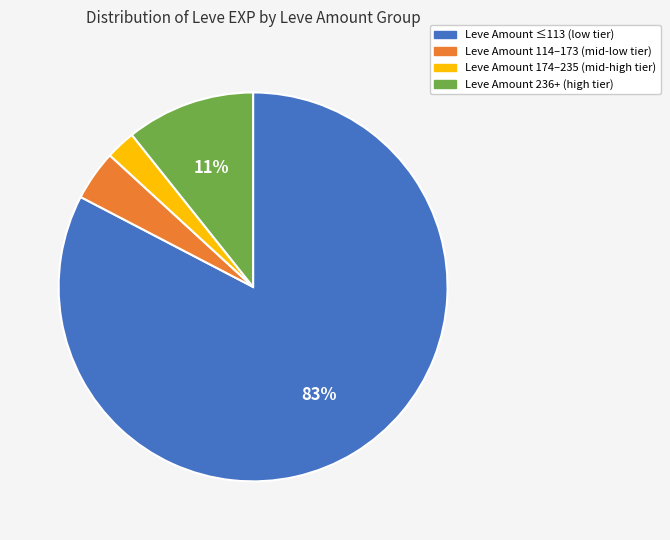

To the nearest percent, what is the average slice percentage?

25%